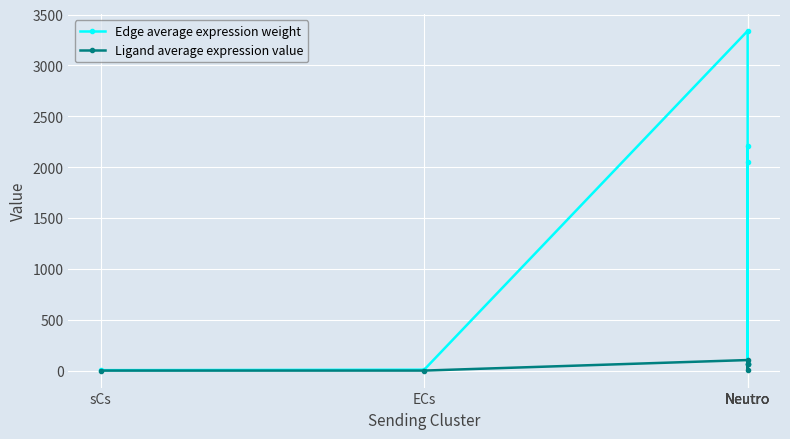

What is the greatest value displayed?

3339.8